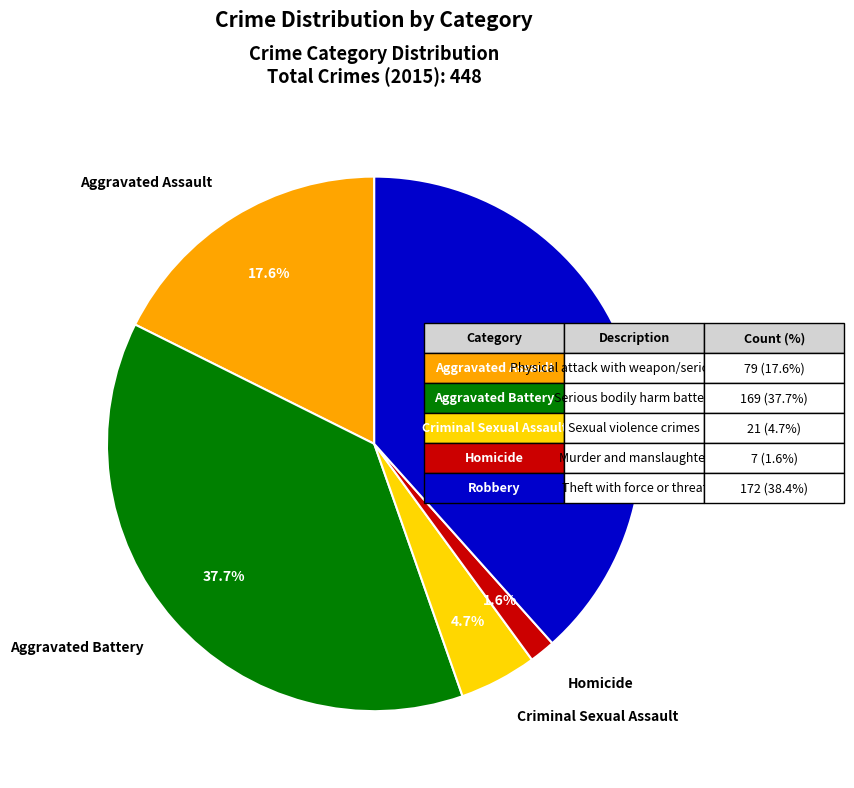

The Aggravated Battery slice represents 38% of the pie. True or false?

True